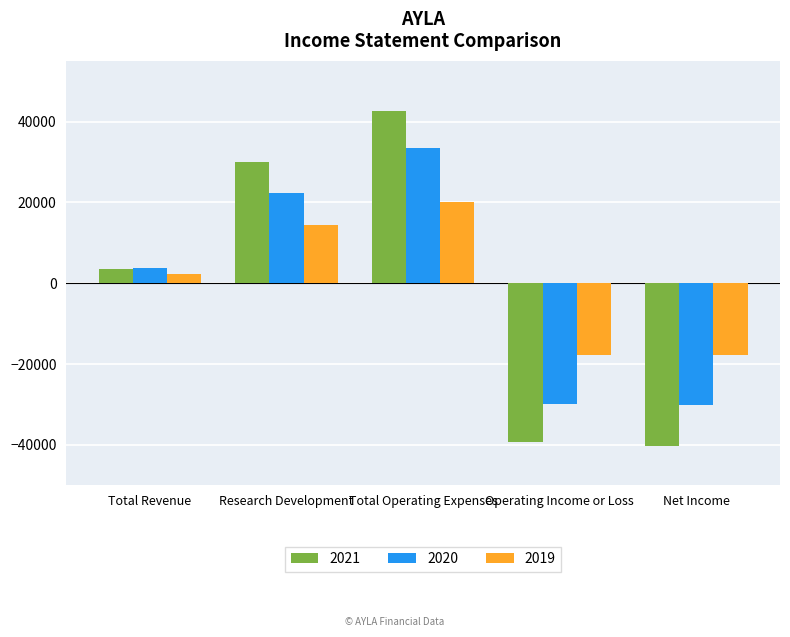

Which series has the widest spread of values?

2021